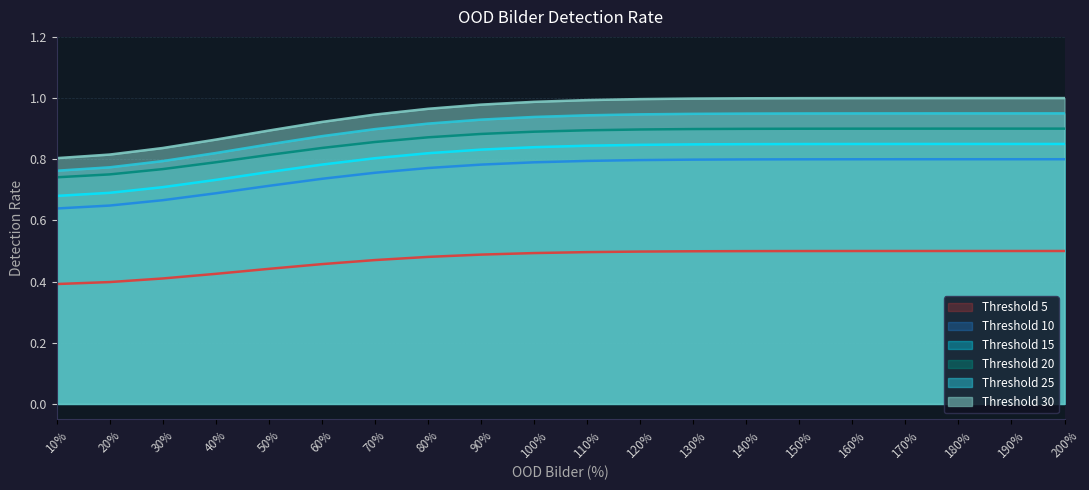

What position from the left is 40%?

4